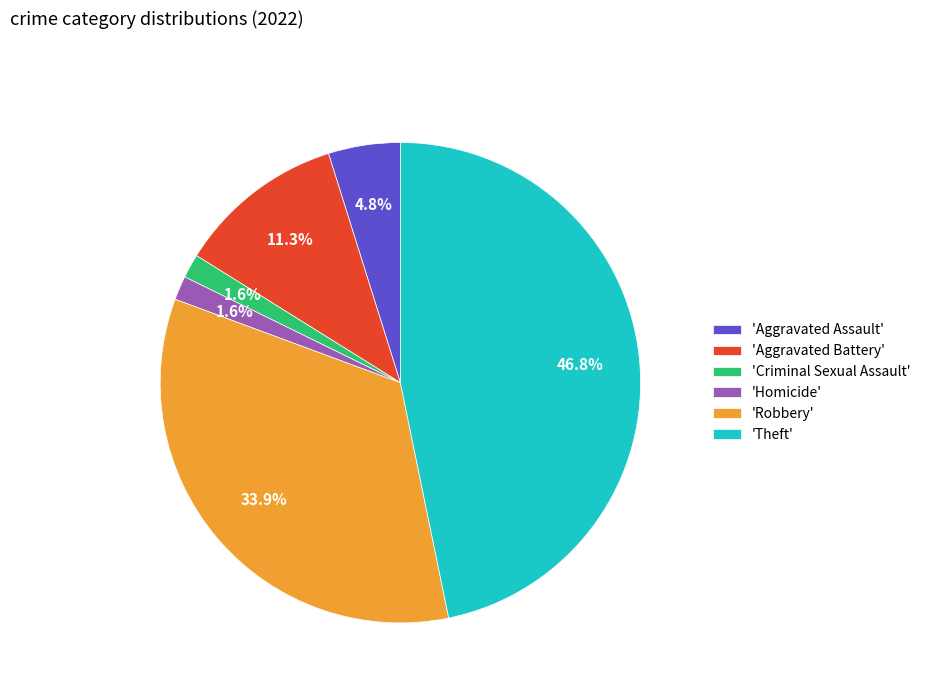

What is the ratio of the value at 'Homicide' to the value at 'Aggravated Assault'?

0.3